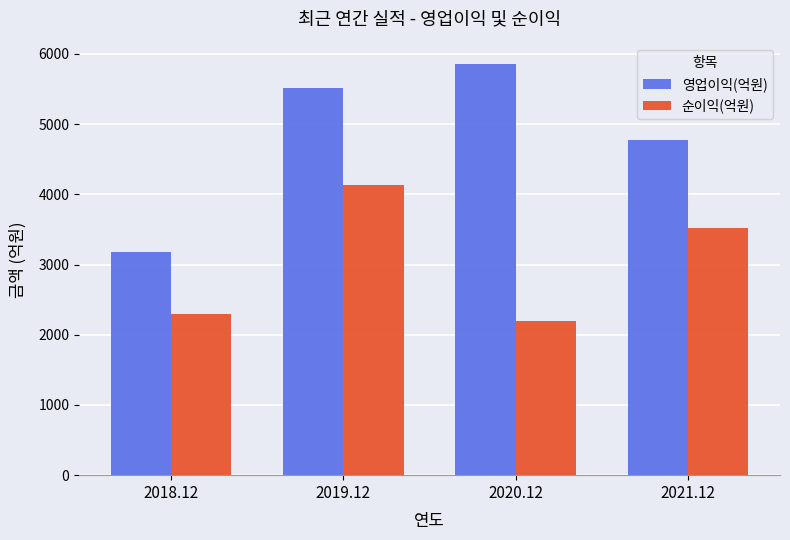

List the series in order of their peak value, lowest first.

순이익(억원), 영업이익(억원)